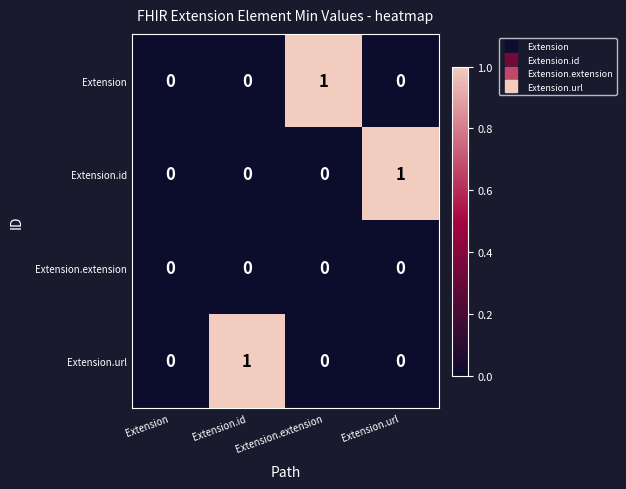

Which series changed the most between Extension and Extension.extension?

Extension